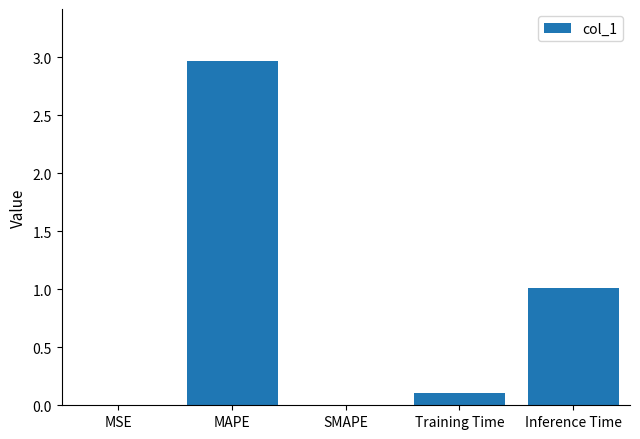

True or false: the data shows 0.0 at MSE.

True